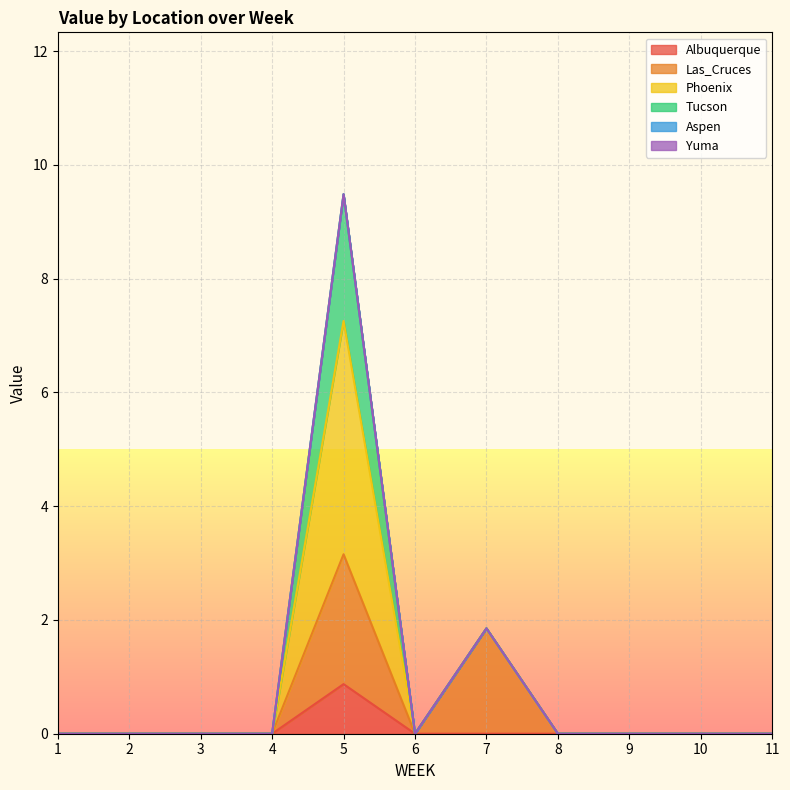

True or false: Las_Cruces has a value of -1.1 at 9.

False